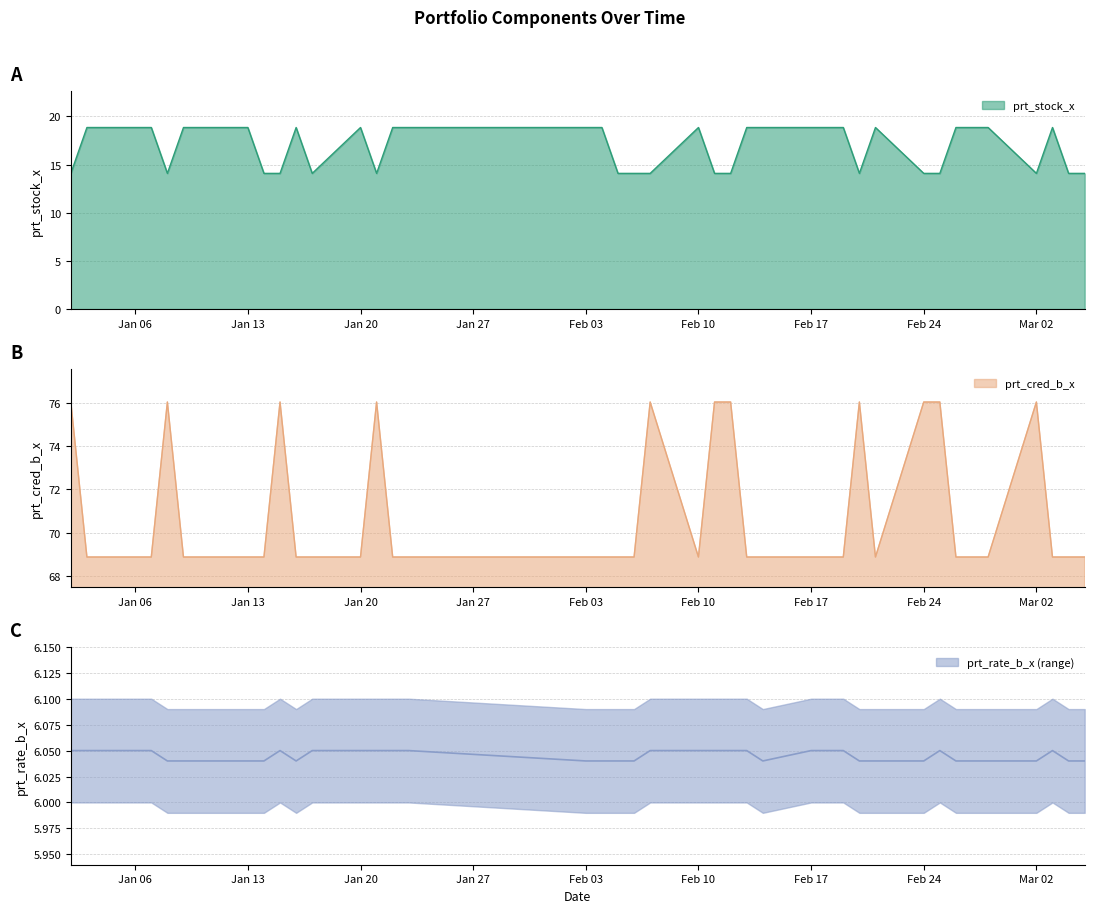

How many lines are shown in the chart?

3